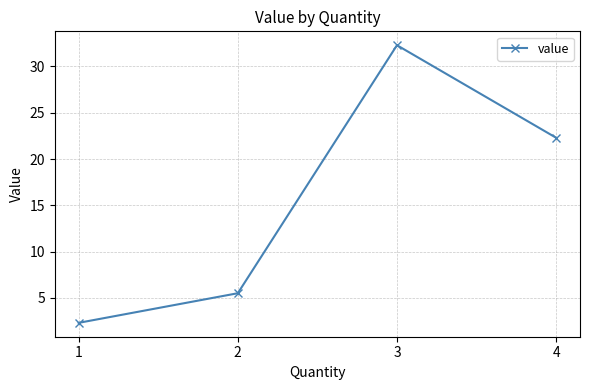

What is the difference between the second highest and second lowest values?

16.8